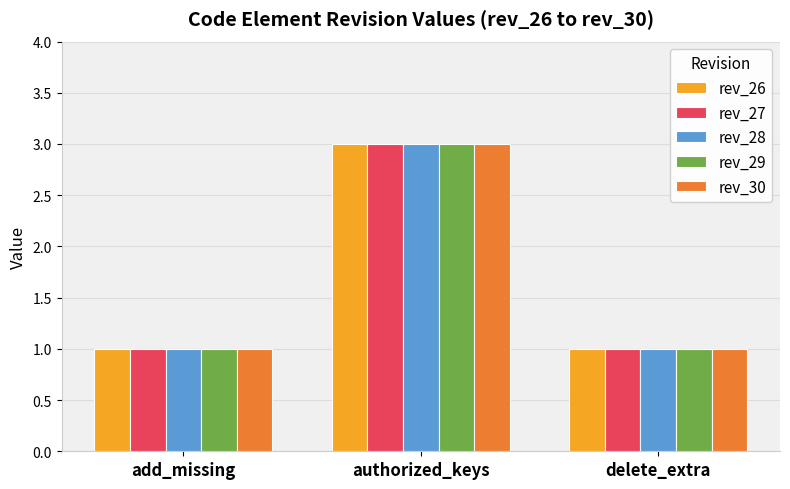

Which label corresponds to the largest value in the chart?

authorized_keys